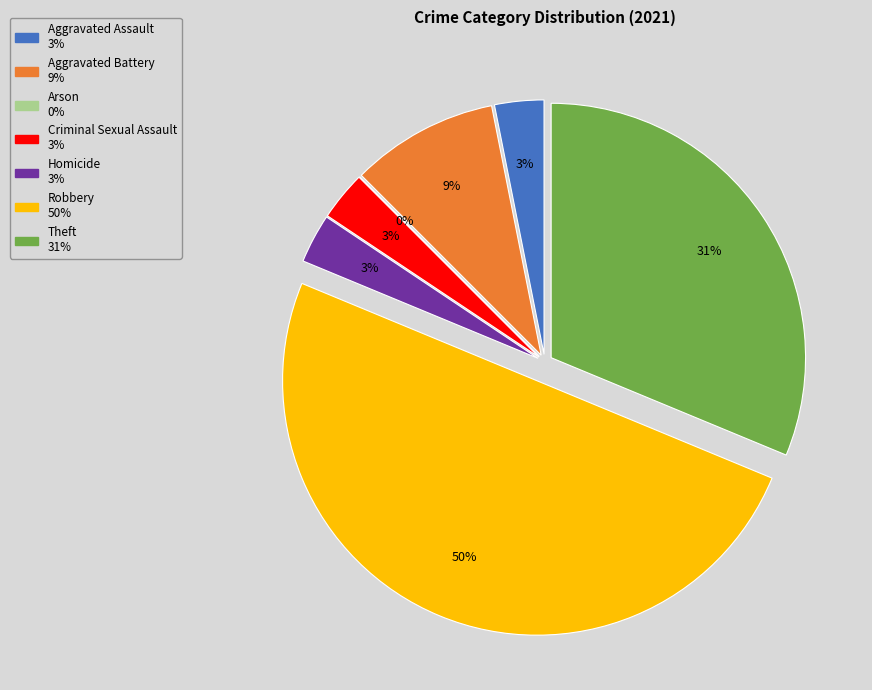

Which category has the smallest portion of the pie?

Arson